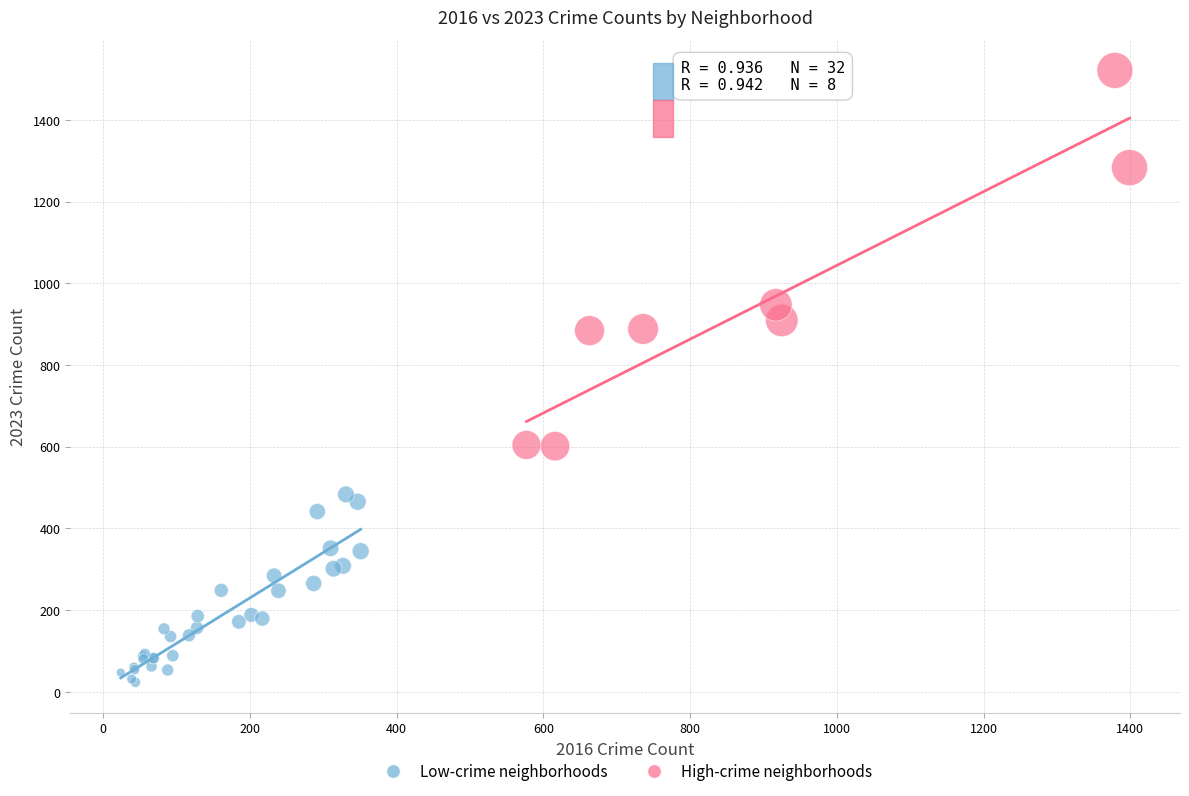

Which series contains the lowest Y value?

Low-crime neighborhoods